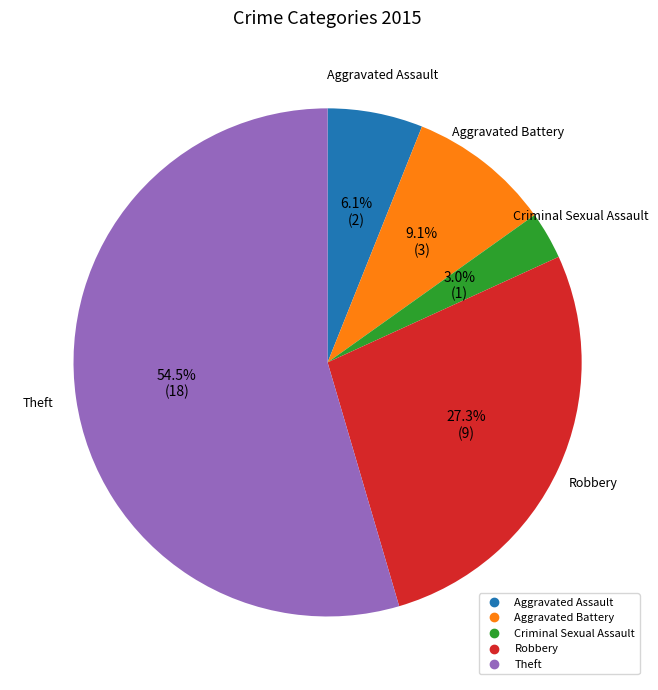

Does any single category account for the majority?

Yes